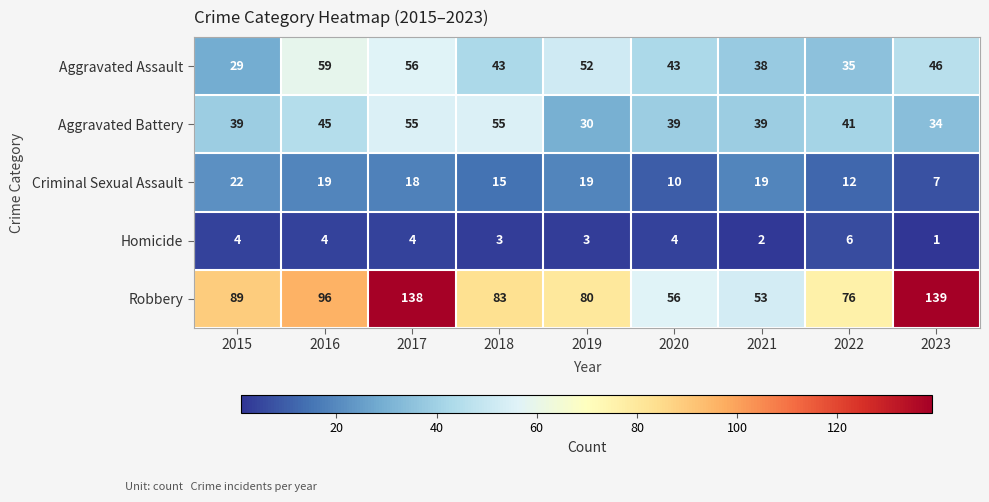

What is the average value of the Homicide series?

3